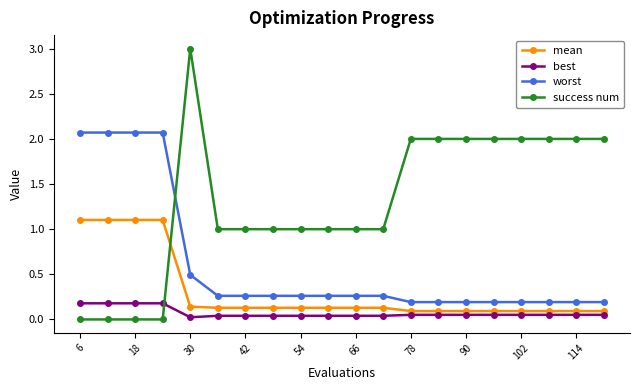

List the series in order of their overall mean, highest first.

success num, worst, mean, best